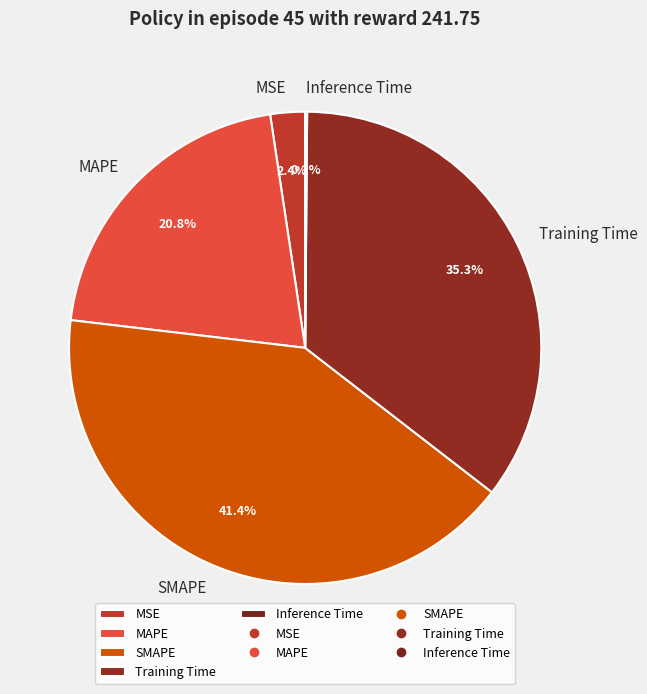

To the nearest percent, what is the difference between the MSE and Training Time slice percentages?

33%